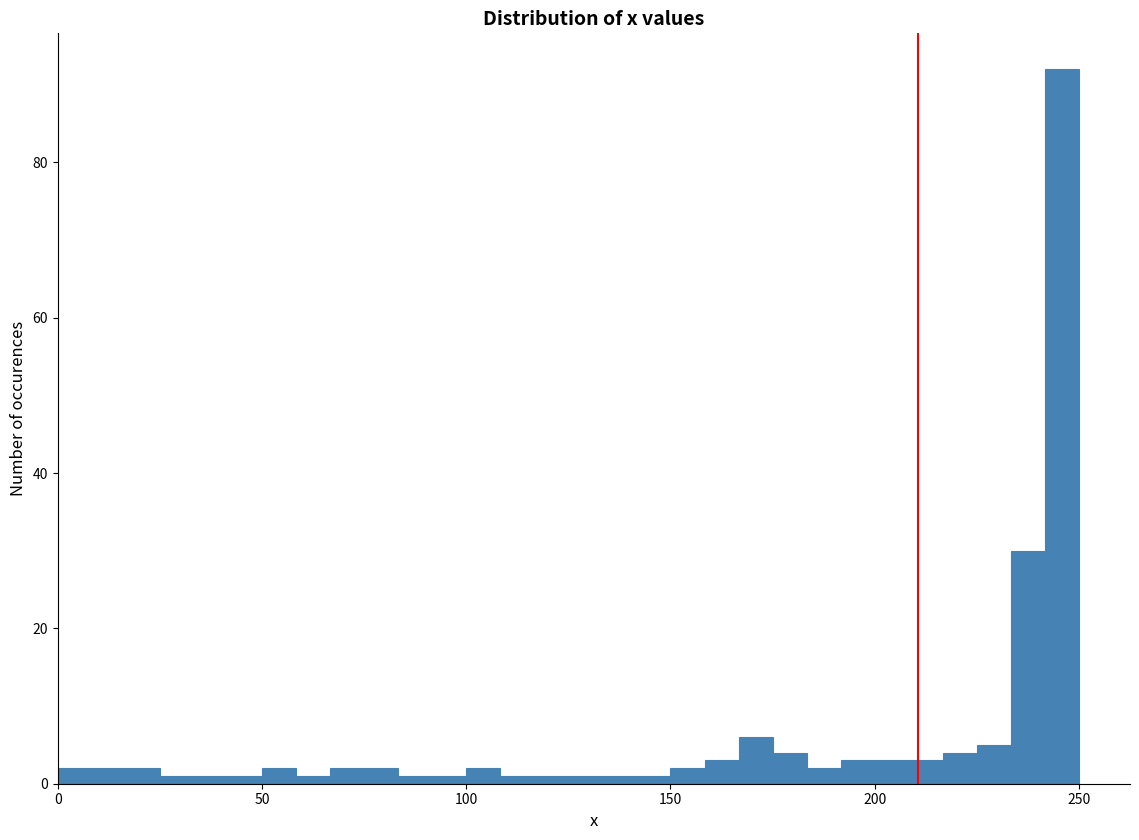

Read against the x-axis, roughly where is the centre of the tallest bar?

245